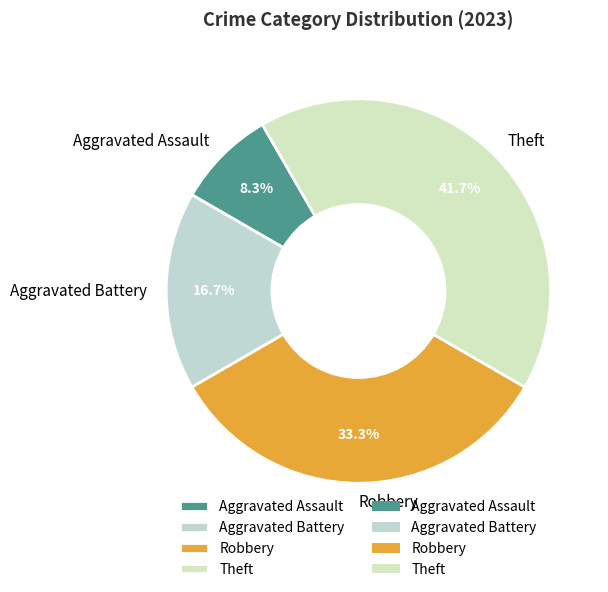

To the nearest percent, what is the difference between the Aggravated Assault and Theft slice percentages?

33%